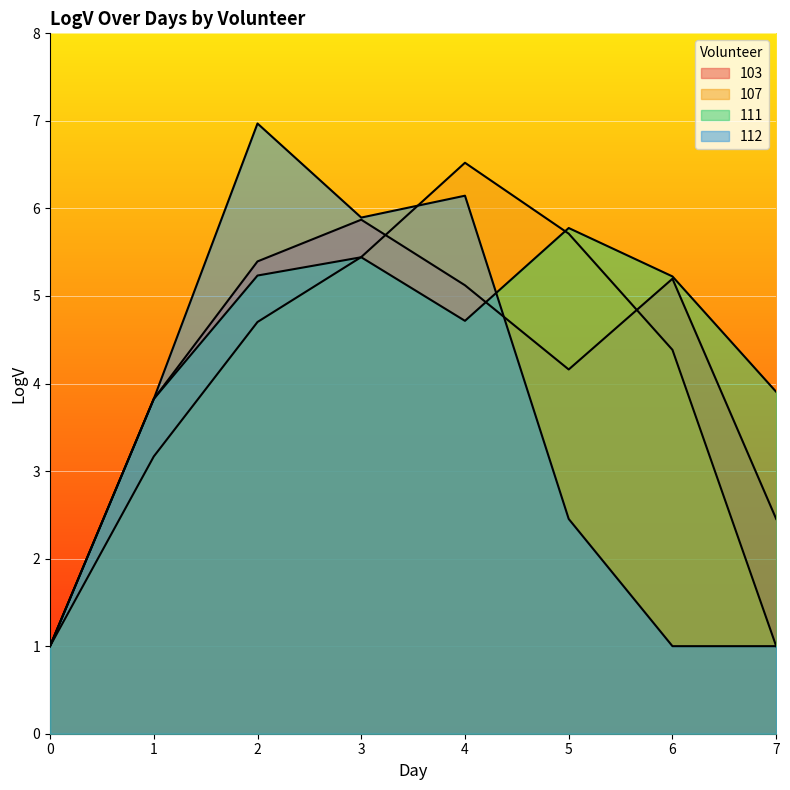

Reading left to right, extract all data points from this chart.

103: 1.0	3.8	5.4	5.9	5.1	4.2	5.2	2.5
107: 1.0	3.2	4.7	5.4	6.5	5.7	4.4	1.0
111: 1.0	3.8	5.2	5.4	4.7	5.8	5.2	3.9
112: 1.0	3.8	7.0	5.9	6.1	2.5	1.0	1.0